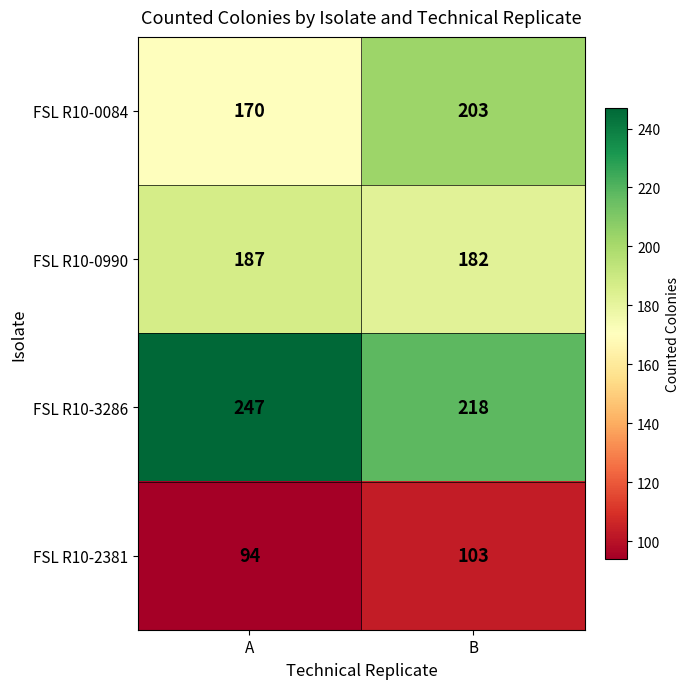

At which category is the sum across all series the highest?

B